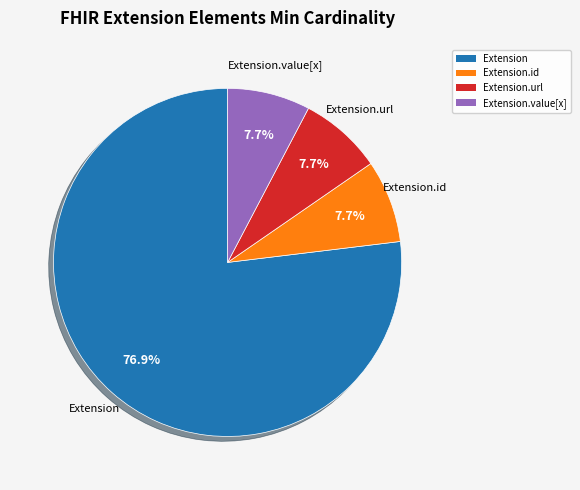

Does any single category account for the majority?

Yes